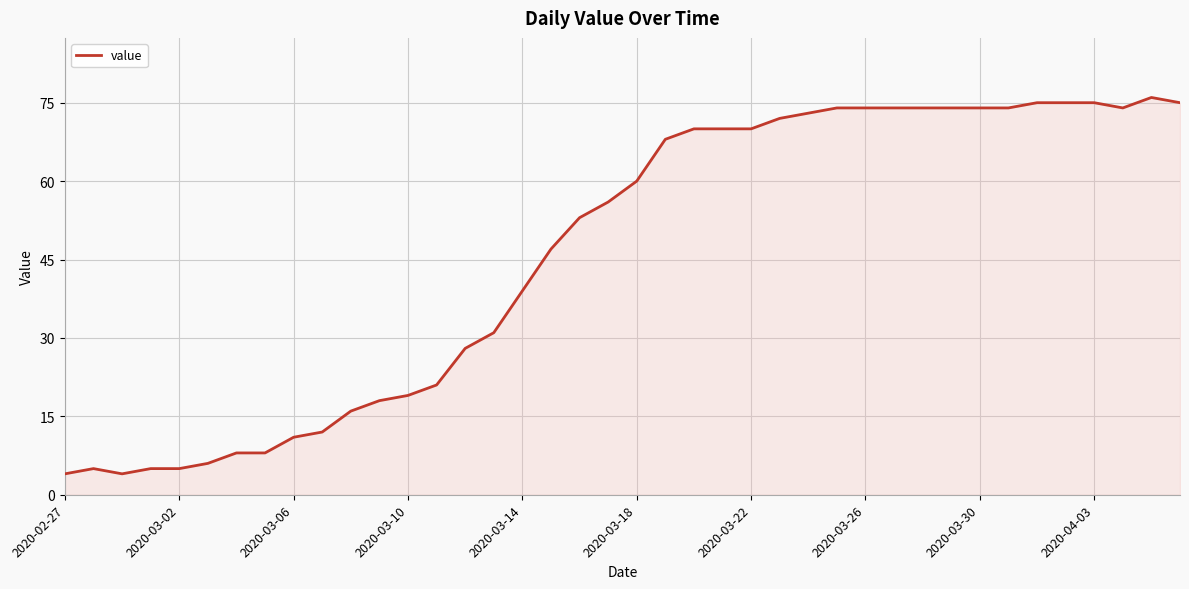

Reading left to right, extract all data points from this chart.

4	5	4	5	5	6	8	8	11	12	16	18	19	21	28	31	39	47	53	56	60	68	70	70	70	72	73	74	74	74	74	74	74	74	75	75	75	74	76	75